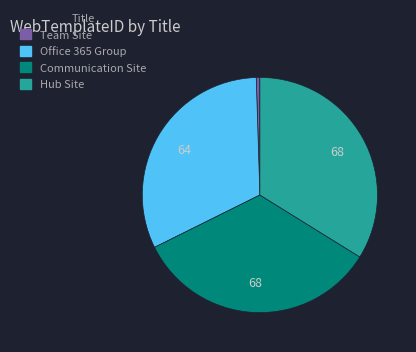

Is there any slice that represents more than half of the pie?

No